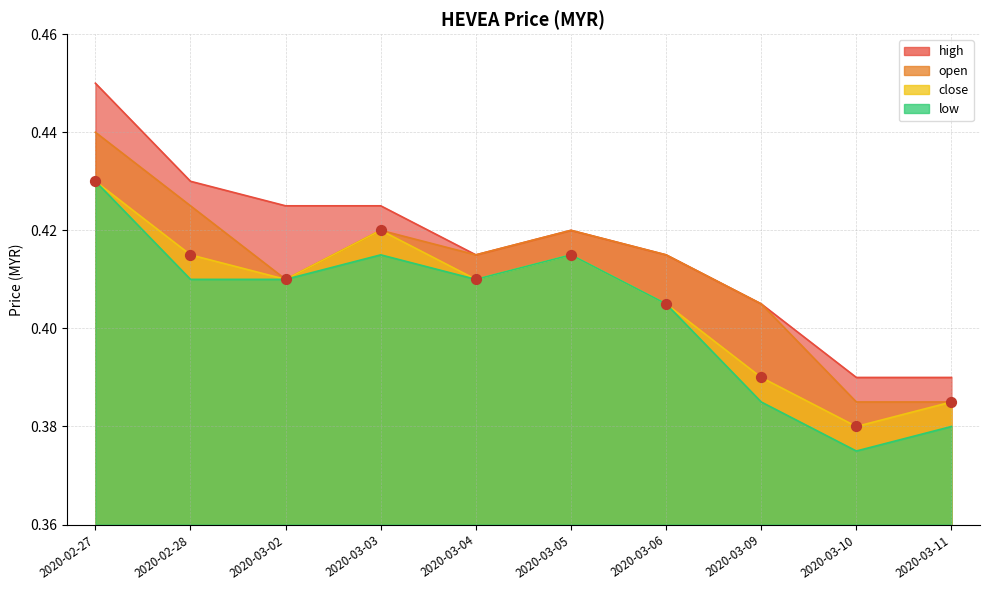

At which category is the sum across all series the highest?

2020-02-27